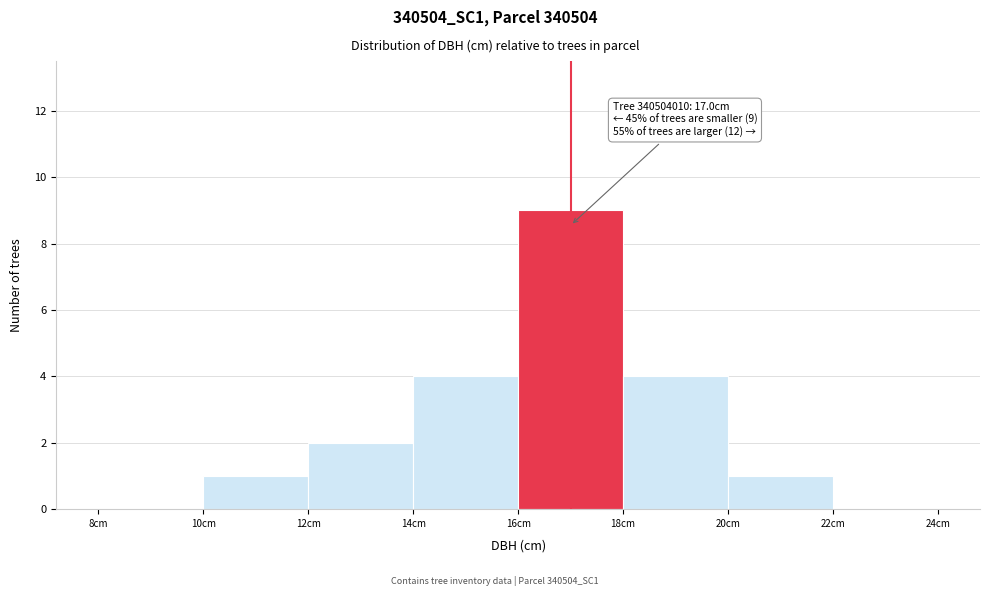

Over which range of the x-axis is the bar tallest?

16 to 18